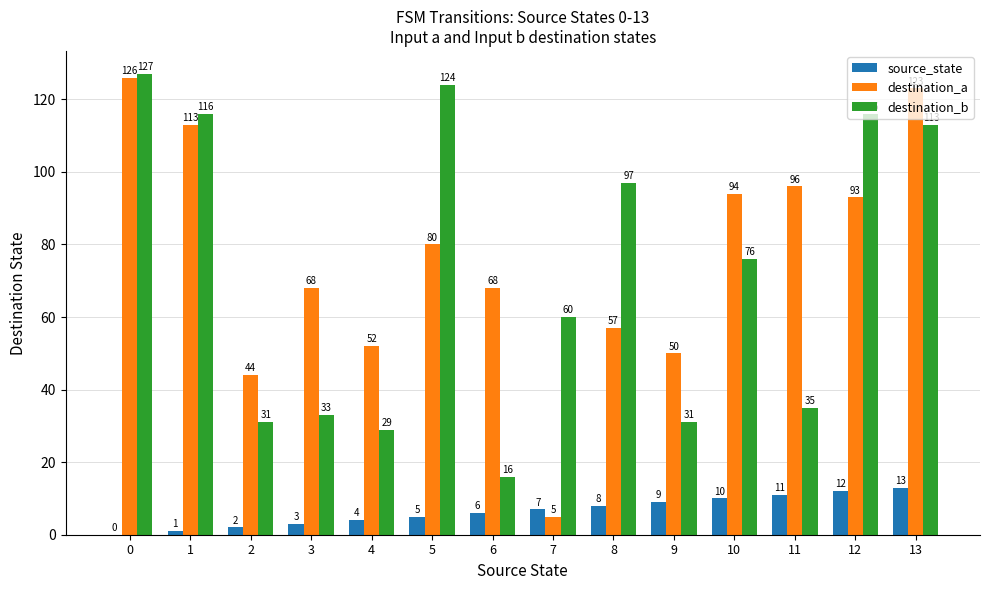

What is the sum of the destination_b values at 8 and 7?

157